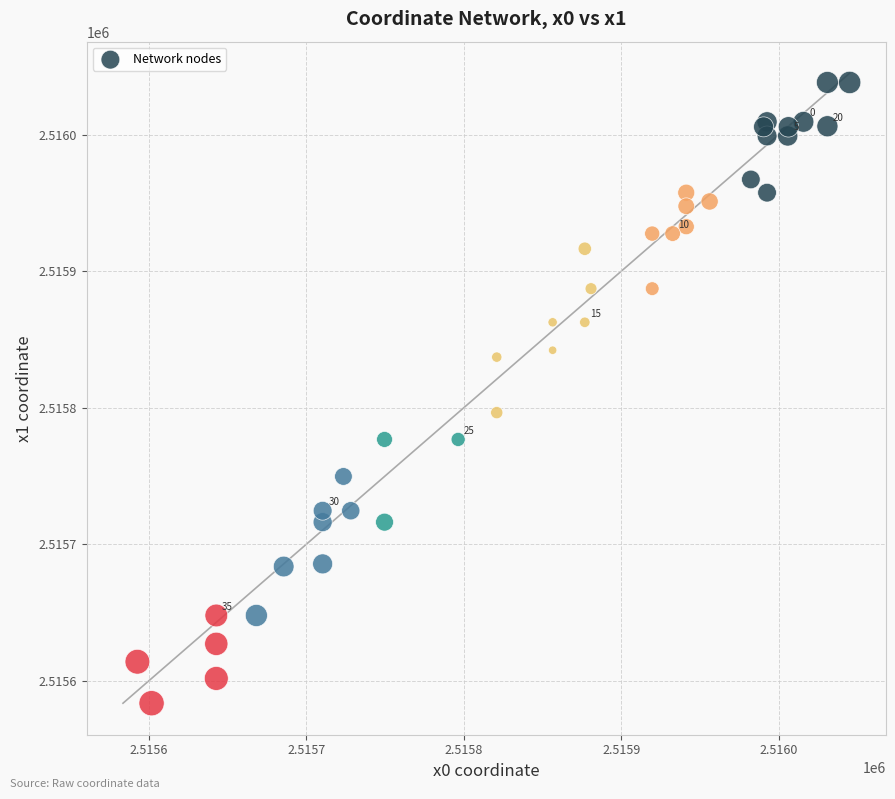

What Y value in the scatter plot is closest to 2515810?

2515796.4